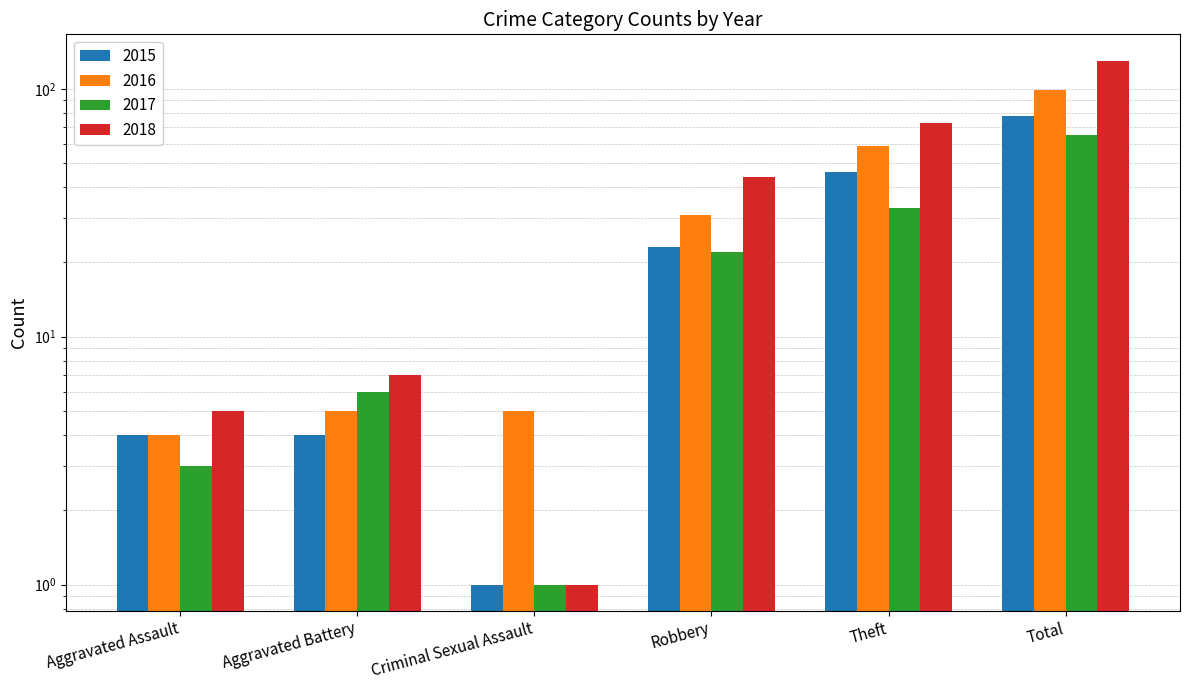

What is the sum of the 2017 values at Theft and Criminal Sexual Assault?

34